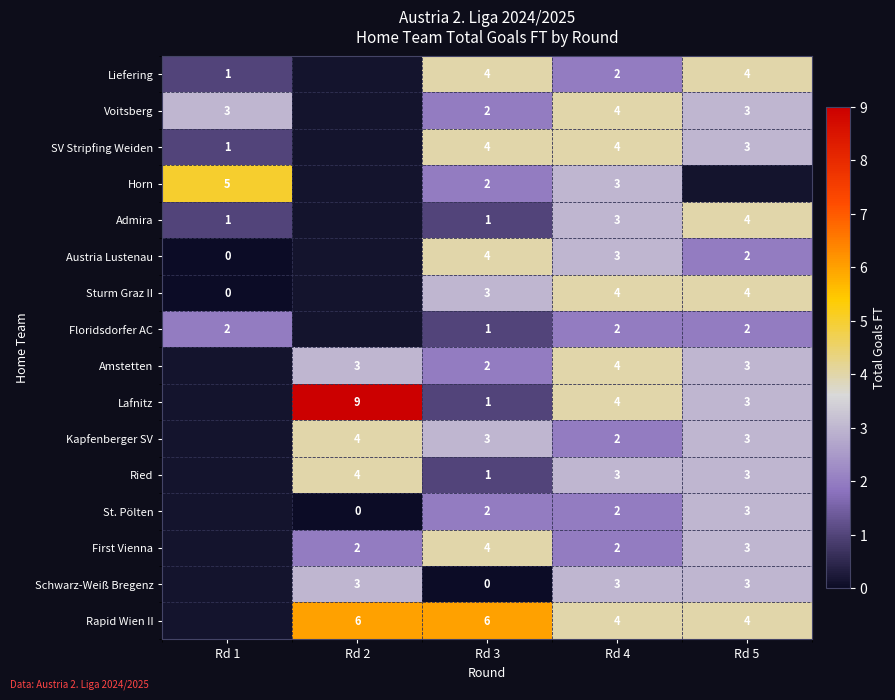

Is it true that Sturm Graz II equals 5 at Rd 3?

False